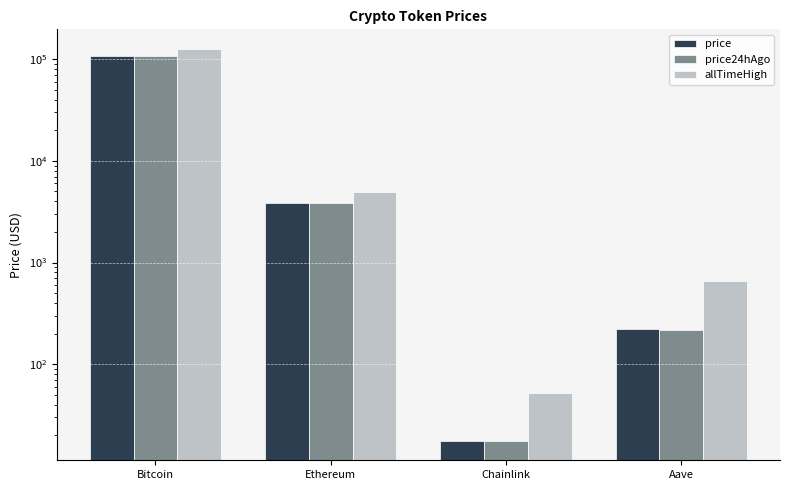

True or false: price has a value of 23.2 at Chainlink.

False